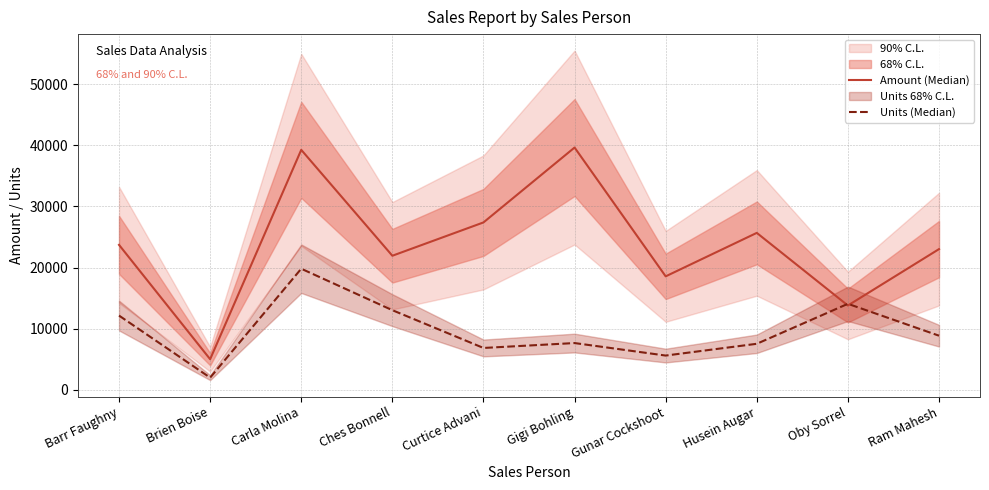

Where is Units (Median) nearest to the value 10907?

Barr Faughny